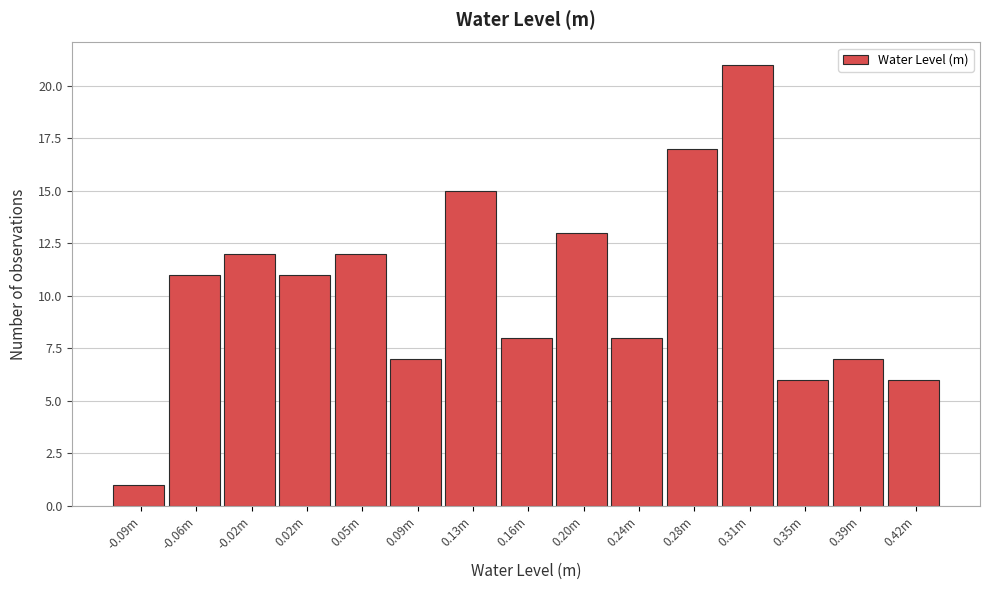

Reading left to right, list all the values displayed in this chart.

1	11	12	11	12	7	15	8	13	8	17	21	6	7	6